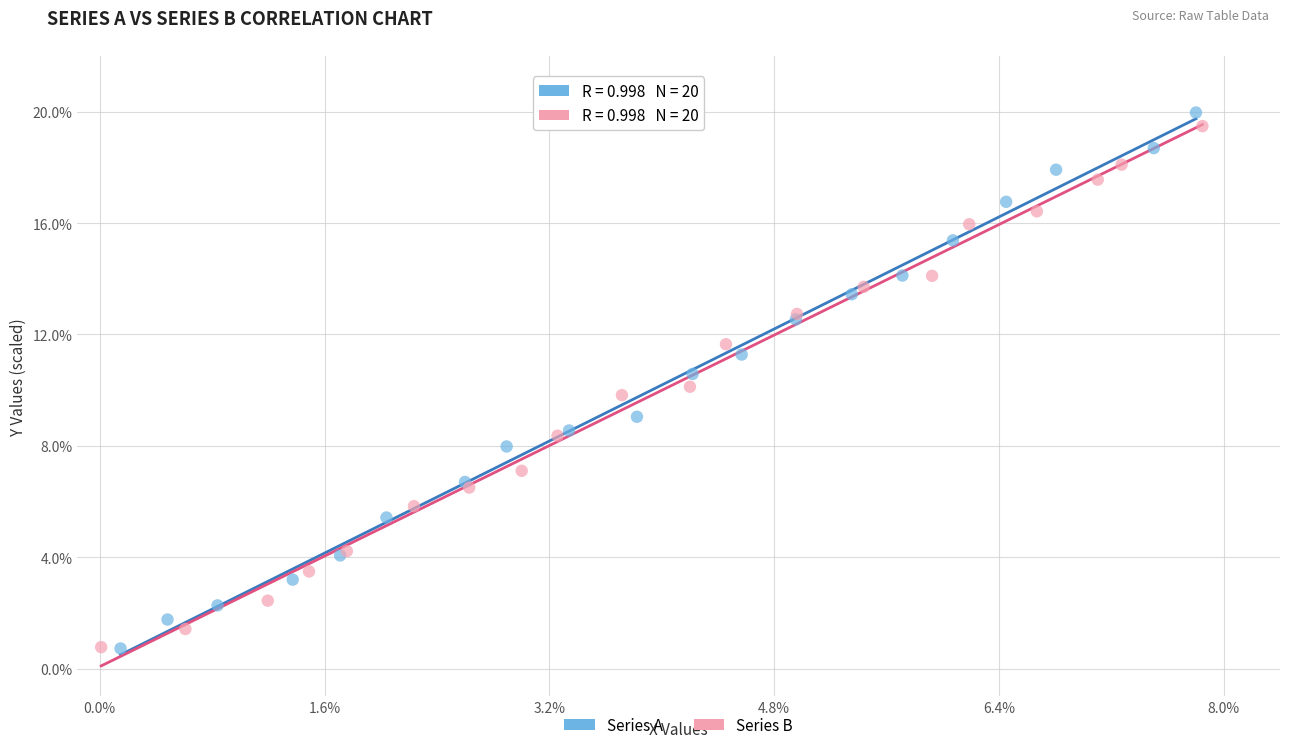

What are all the series names shown in the legend?

Series A, Series B